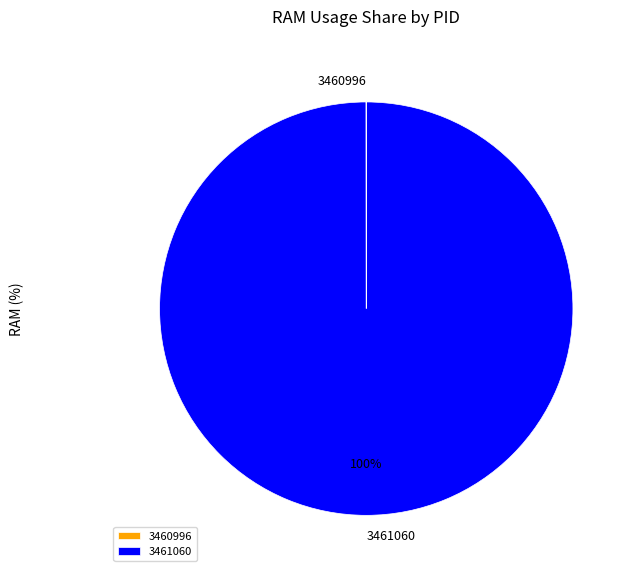

To the nearest percent, what percentage of the pie is 3461060?

100%